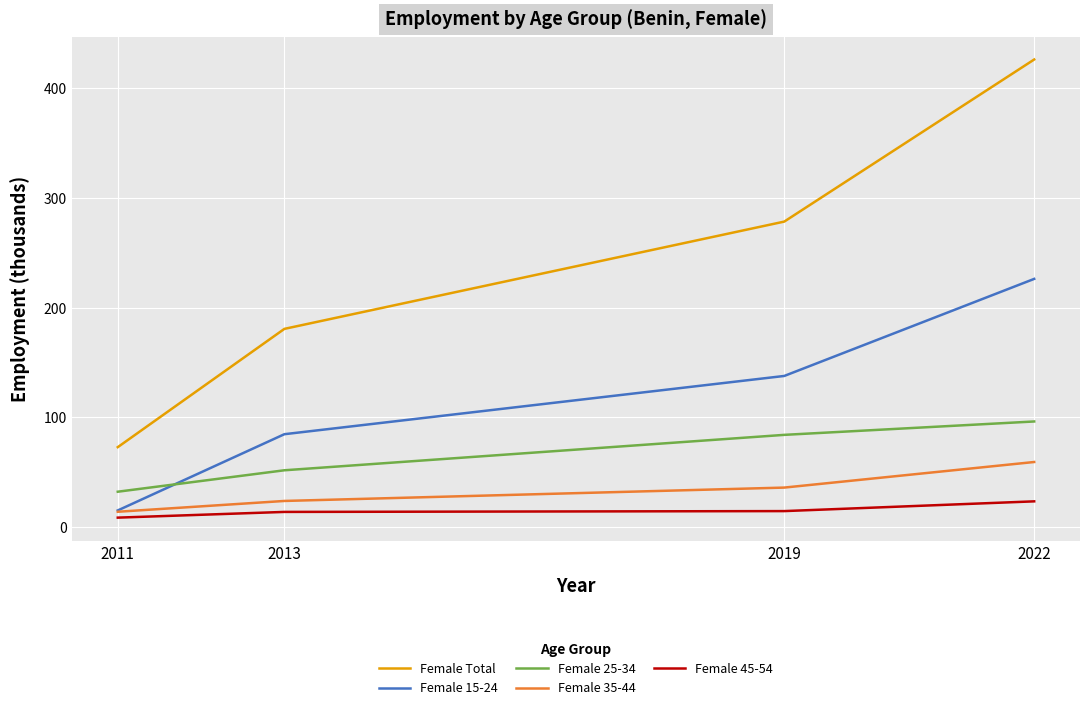

The Female 15-24 series shows 243.2 at 2019. True or false?

False